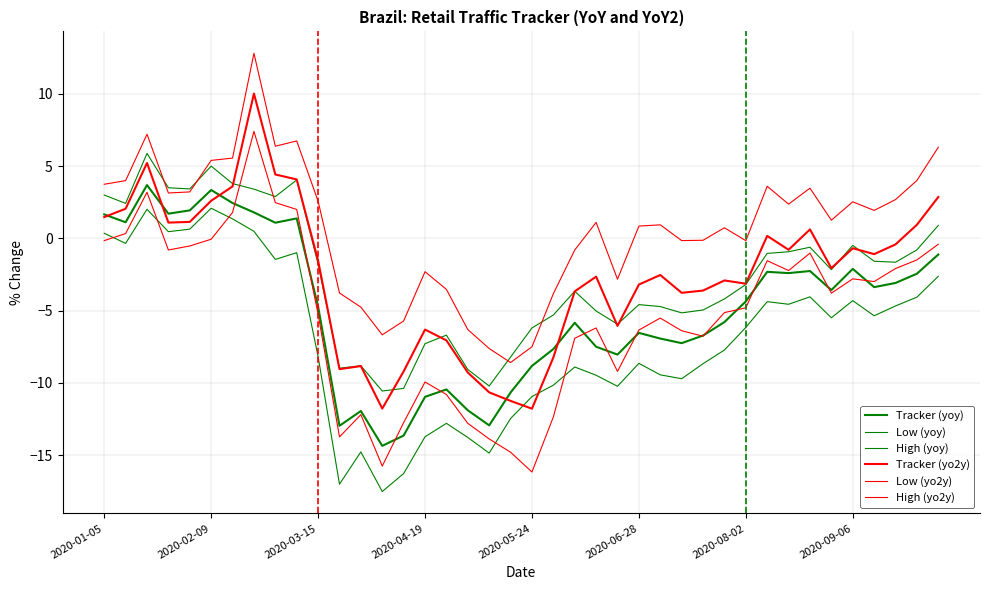

Does the chart have visible grid lines?

Yes